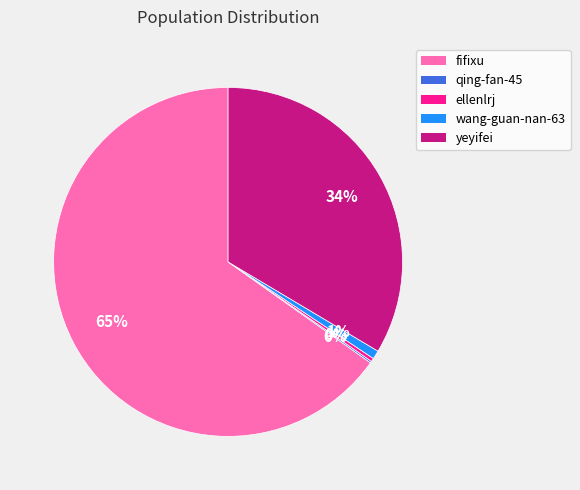

Which slice is the largest?

fifixu